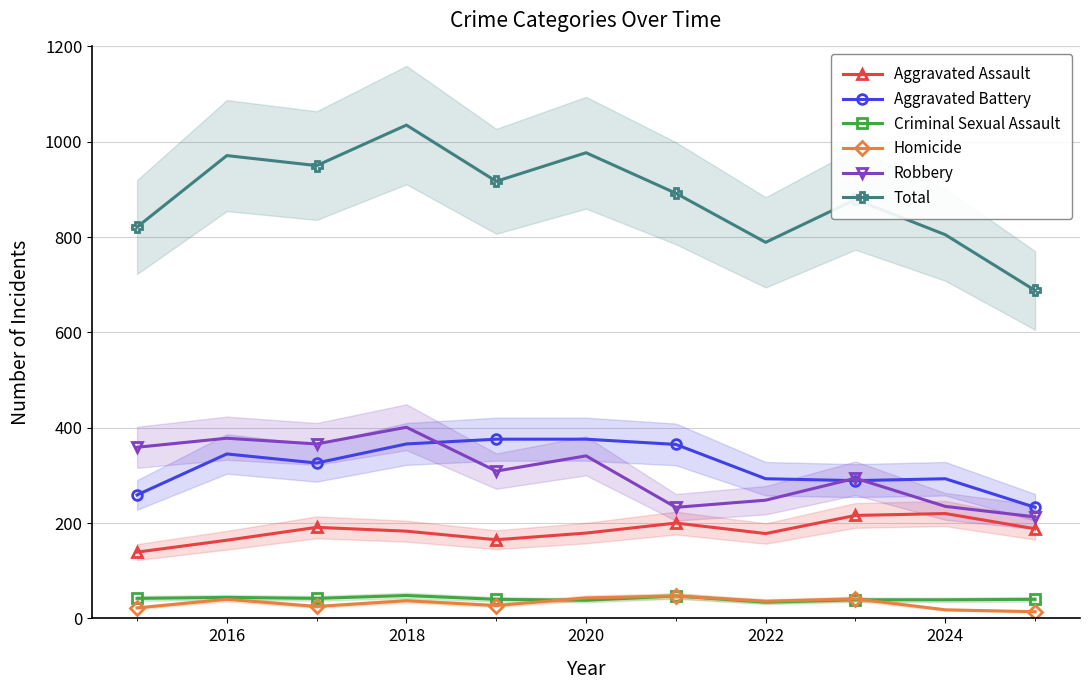

What is the minimum value for Total?

688